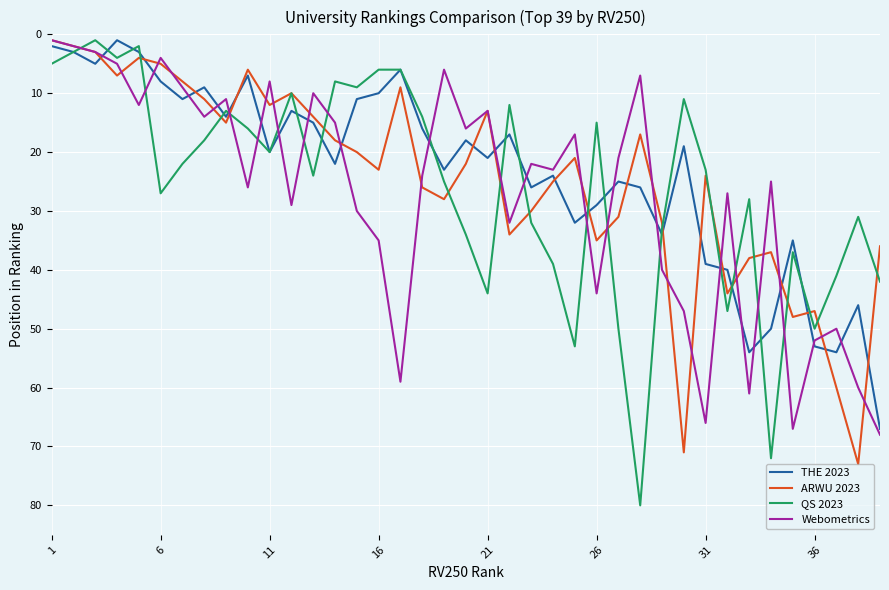

How many interior local valleys does the THE 2023 series have?

12